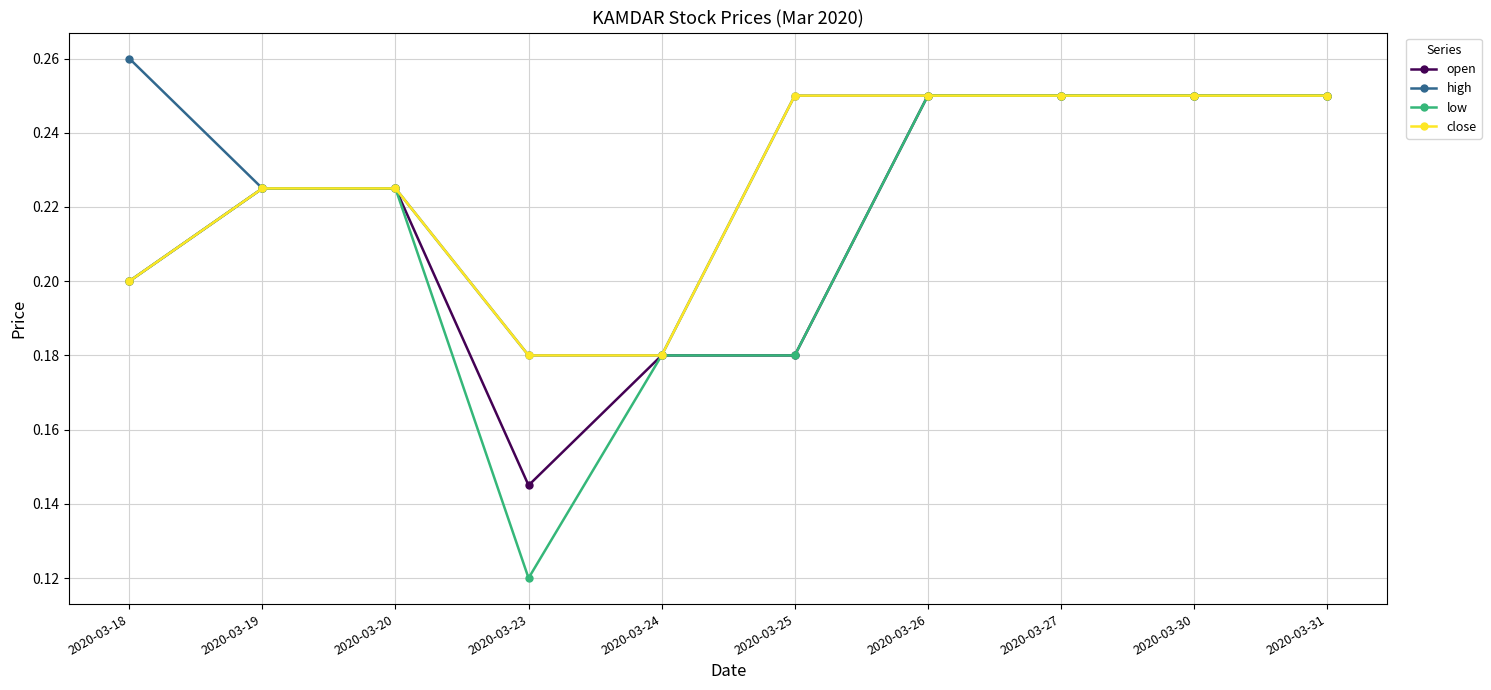

Count the high values in the range 0 to 1.

10